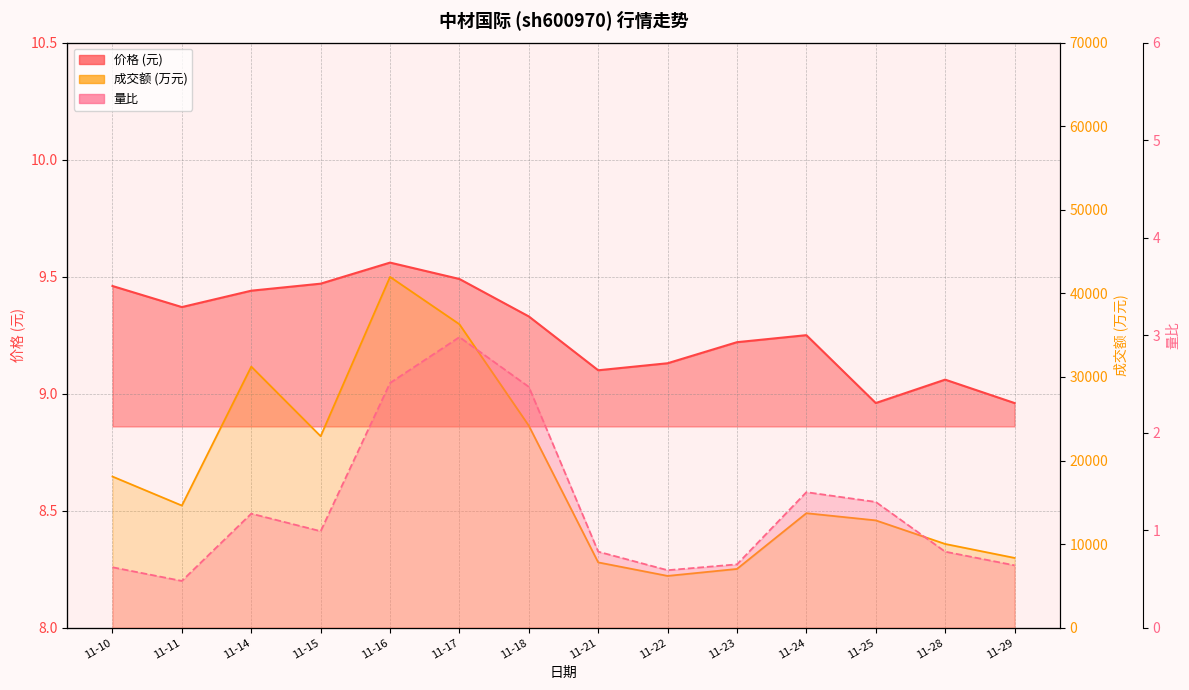

How many interior local valleys does the 价格 series have?

3